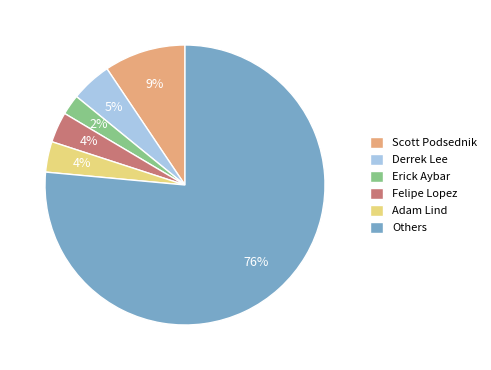

Count the number of slices in the pie.

6